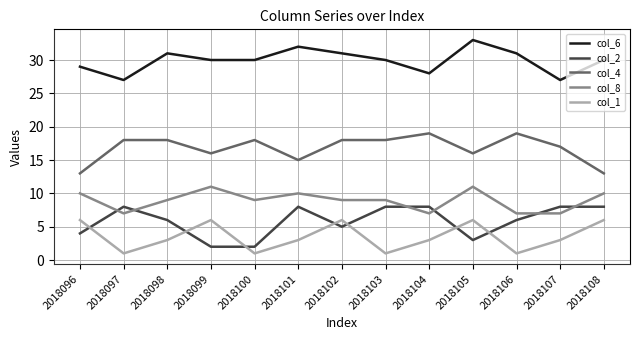

True or false: col_6 and col_4 intersect in this chart.

False